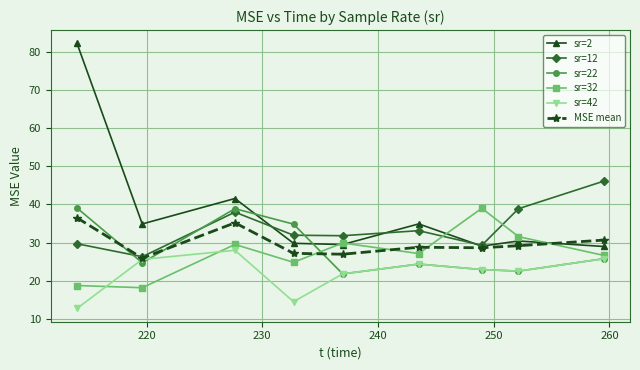

Does the chart have visible grid lines?

Yes